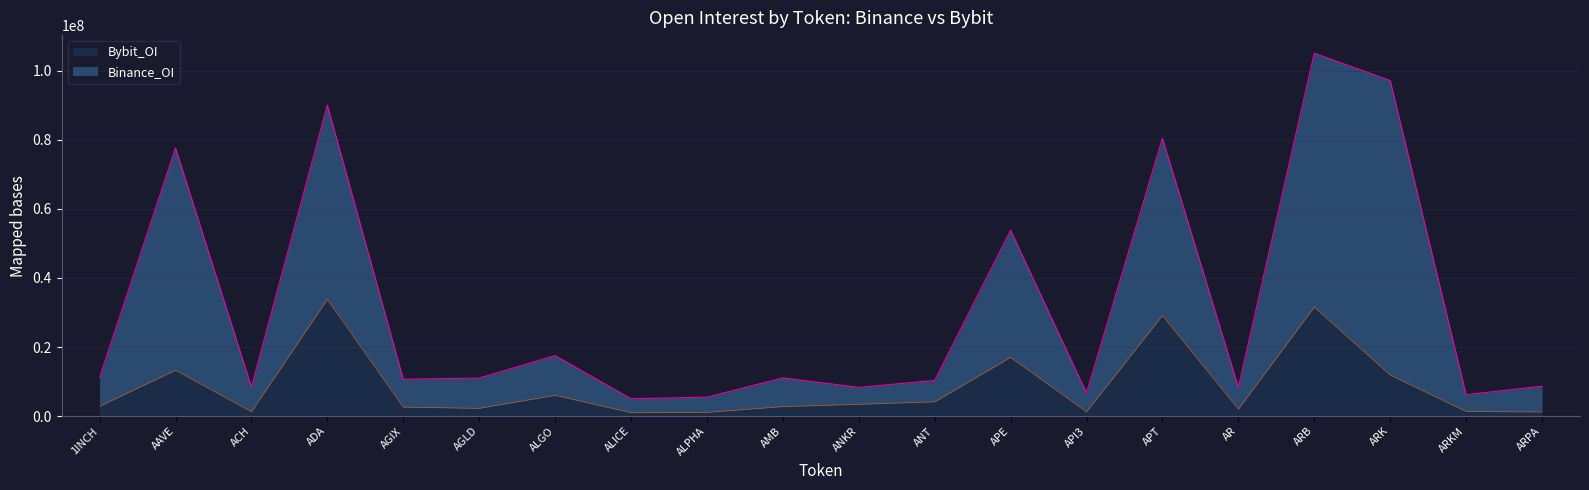

How many data points in Bybit_OI are less than 2853829?

10